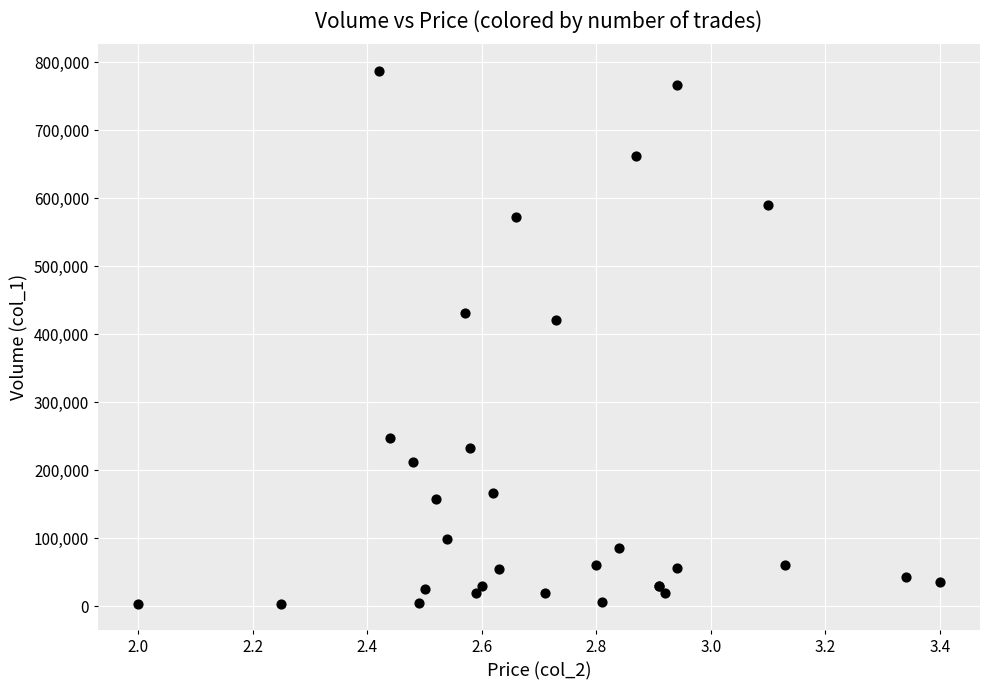

What Y value in the scatter plot is closest to 395500?

421000